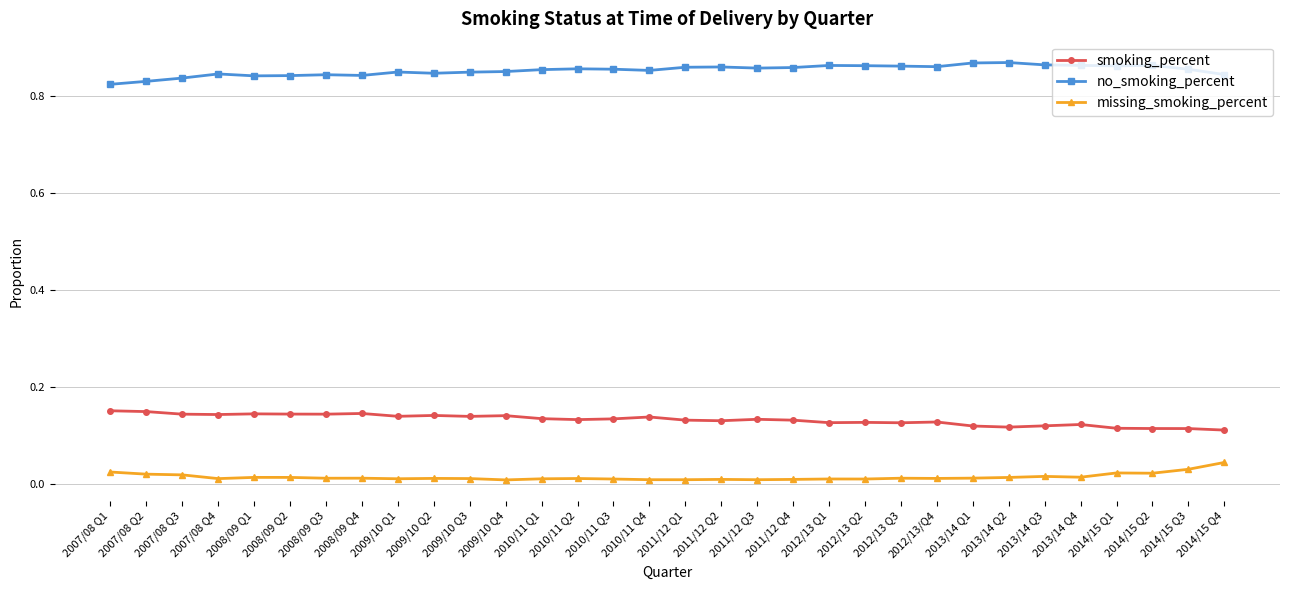

What are all the series names shown in the legend?

smoking_percent, no_smoking_percent, missing_smoking_percent